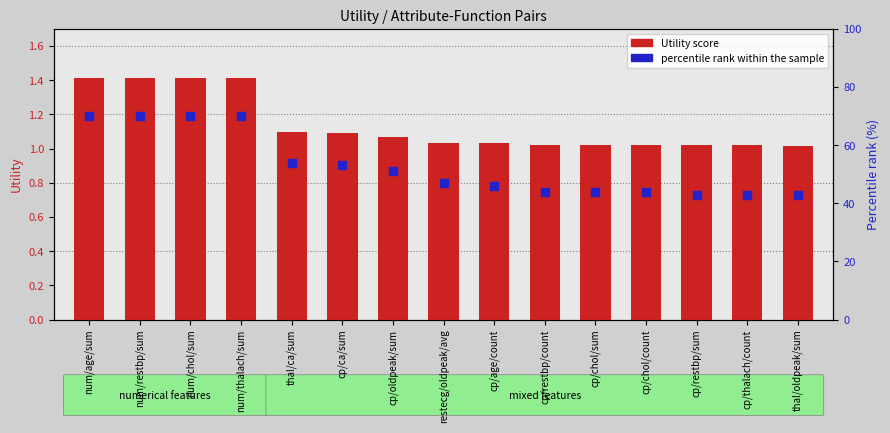

At which category is the sum across all series the highest?

num/age/sum